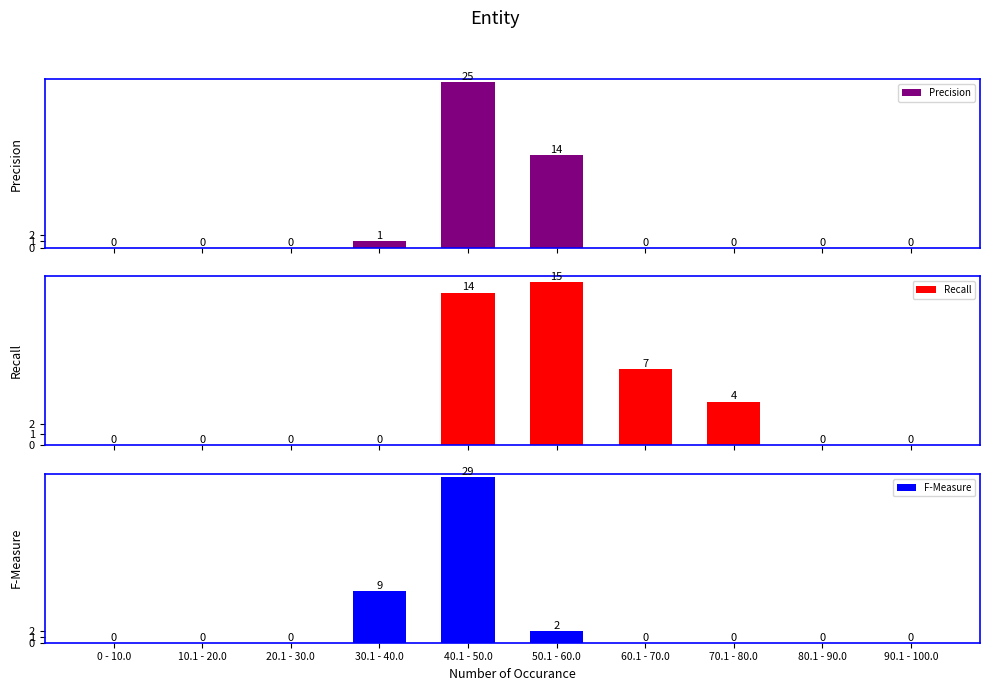

At which category is the sum across all series the highest?

40.1 - 50.0